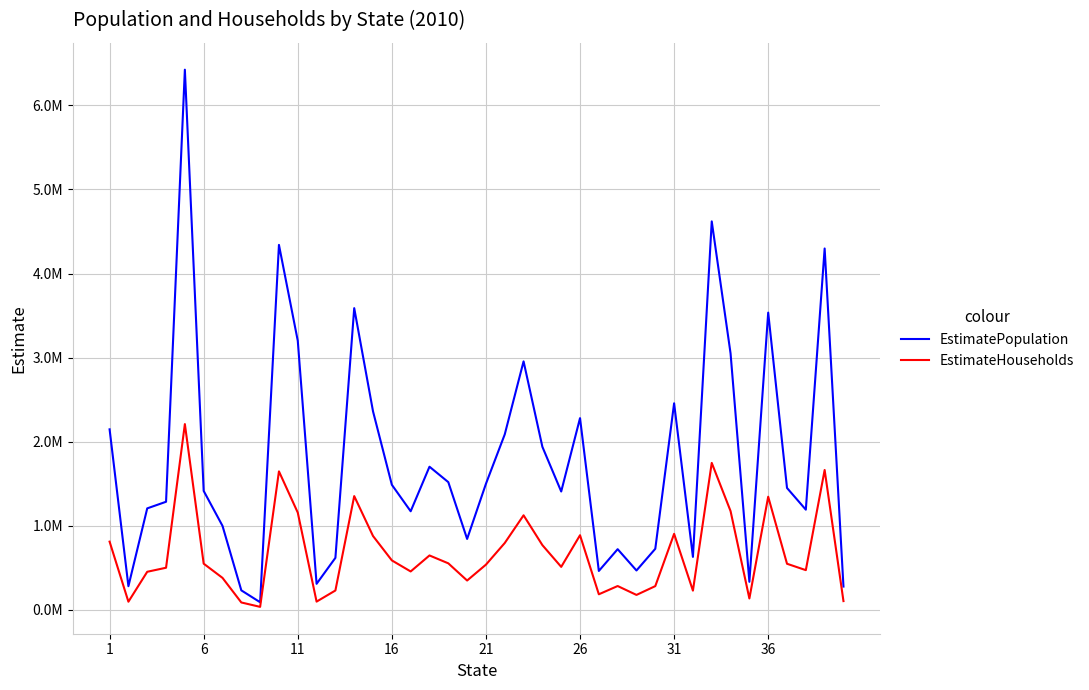

What are all the series names shown in the legend?

EstimatePopulation, EstimateHouseholds